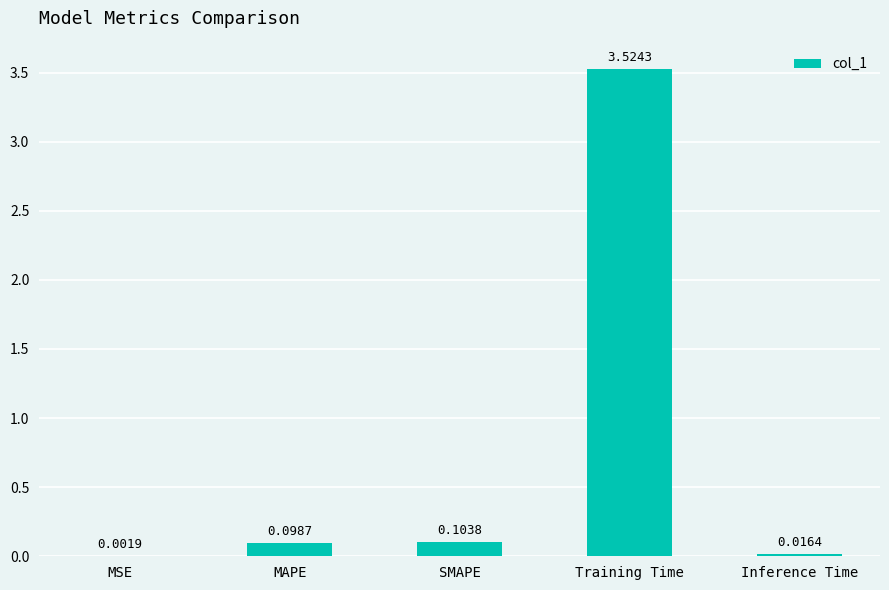

What is the sum of all values?

3.7